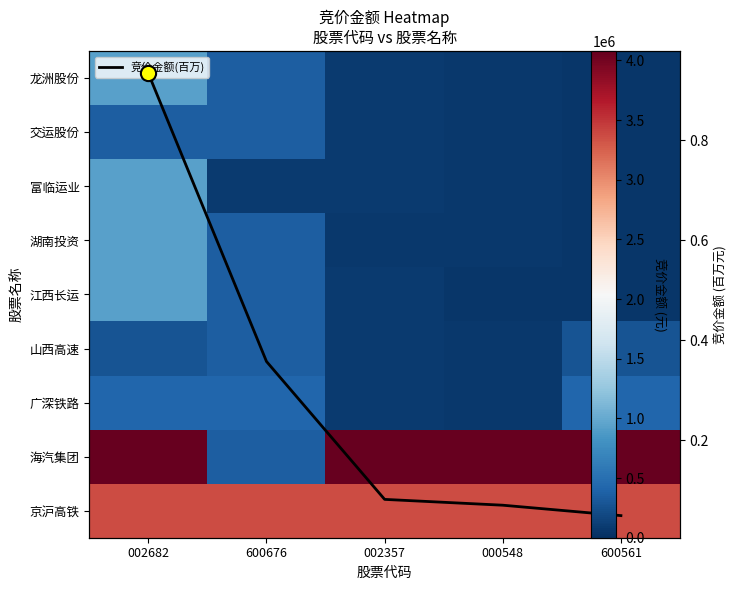

Where does the 江西长运 series first go above 81966?

002682